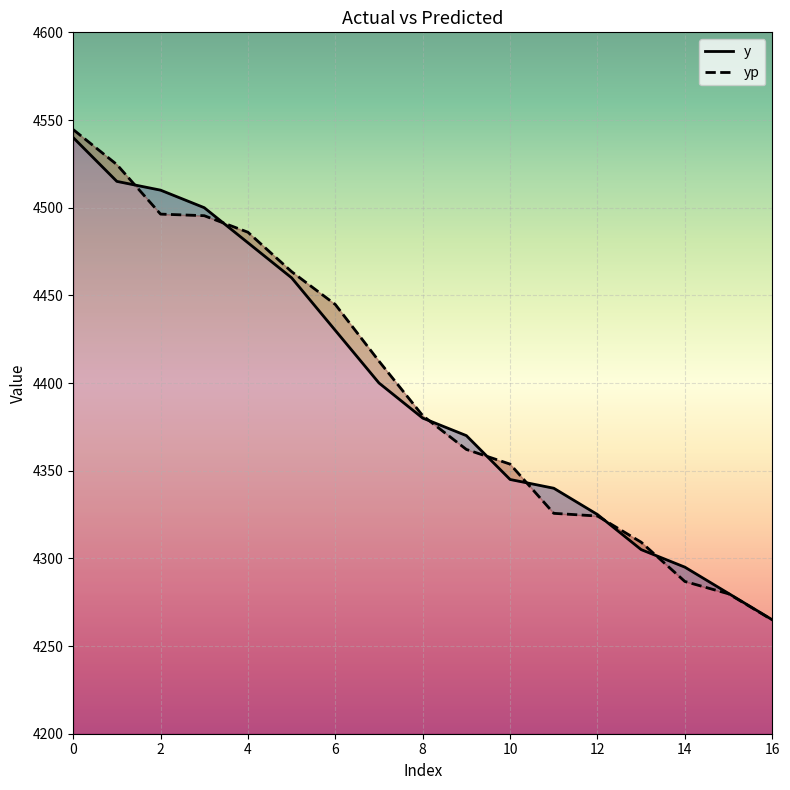

True or false: yp and y intersect in this chart.

True